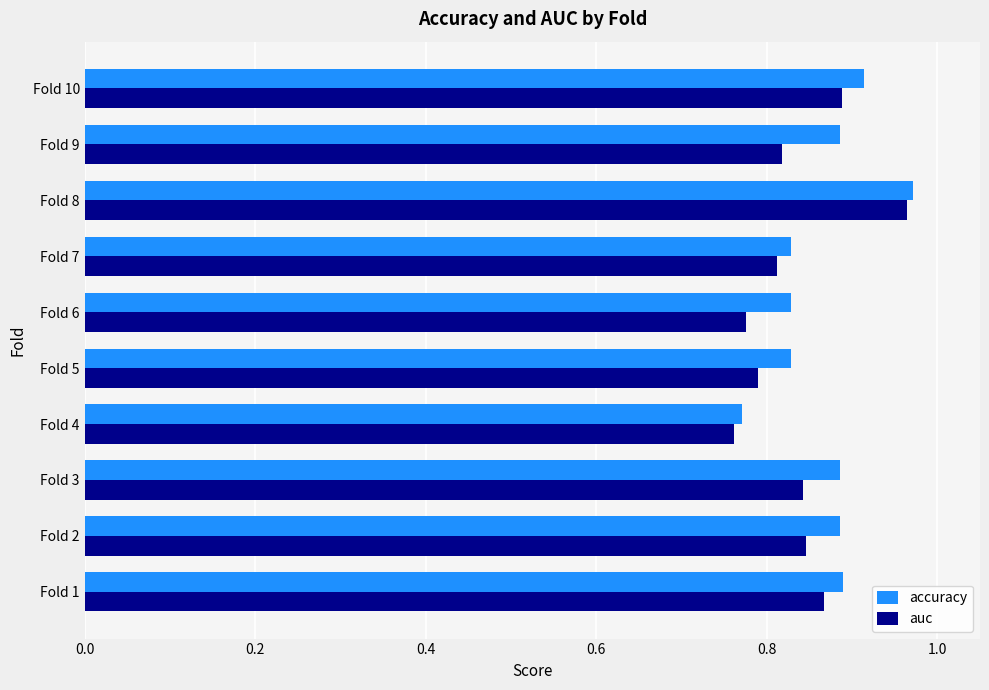

At which label does auc reach its peak?

Fold 8